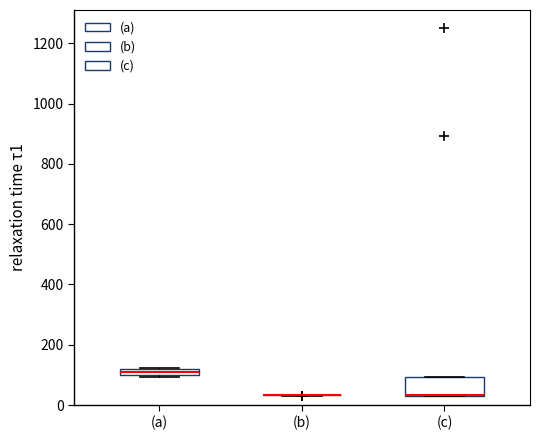

Which box is the tallest, from its lower edge to its upper edge?

(c)